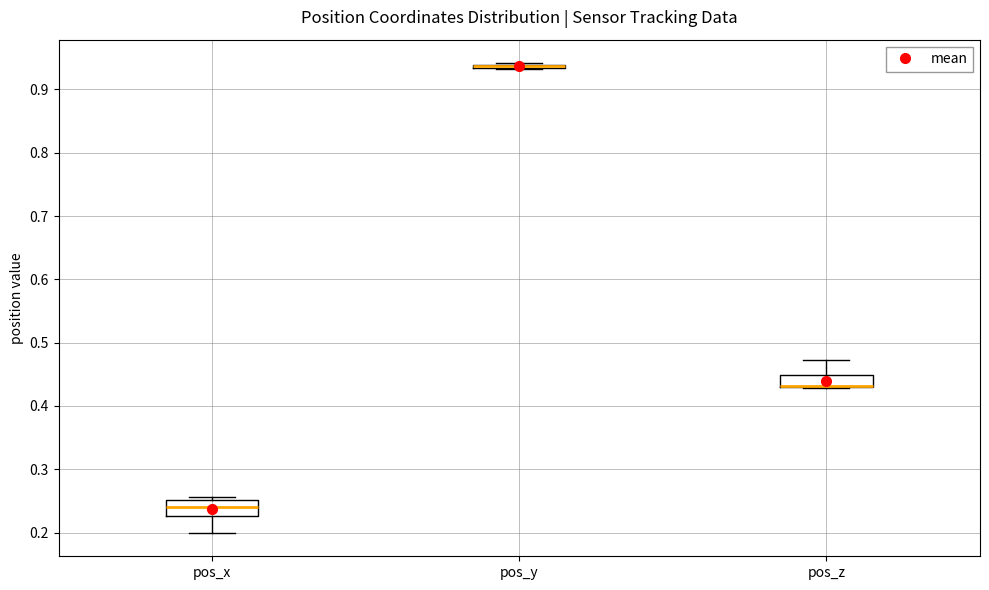

Where is the lower edge of the box for pos_y on the y-axis? The values are not printed on the chart, so give them approximately, as read against the axis.

0.93